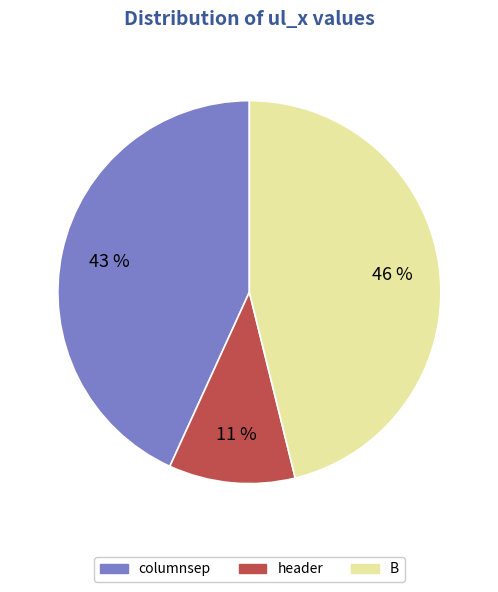

To the nearest percent, what is the combined percentage of header and columnsep?

54%